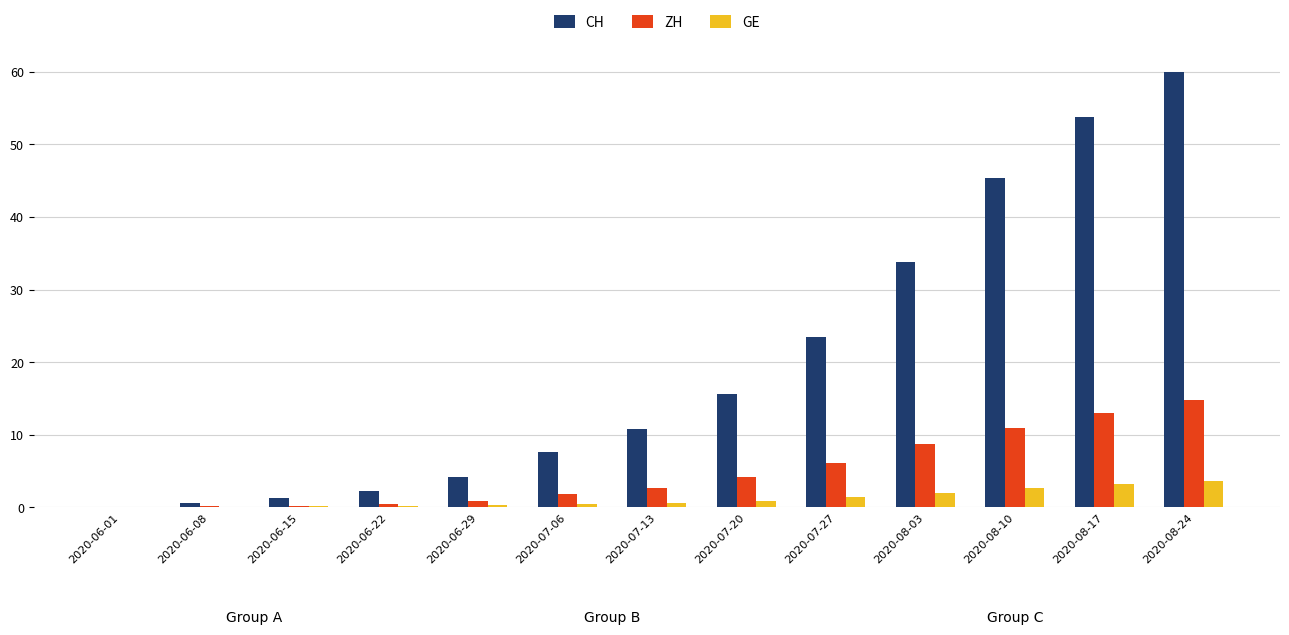

What is the sum of all GE values?

15.3